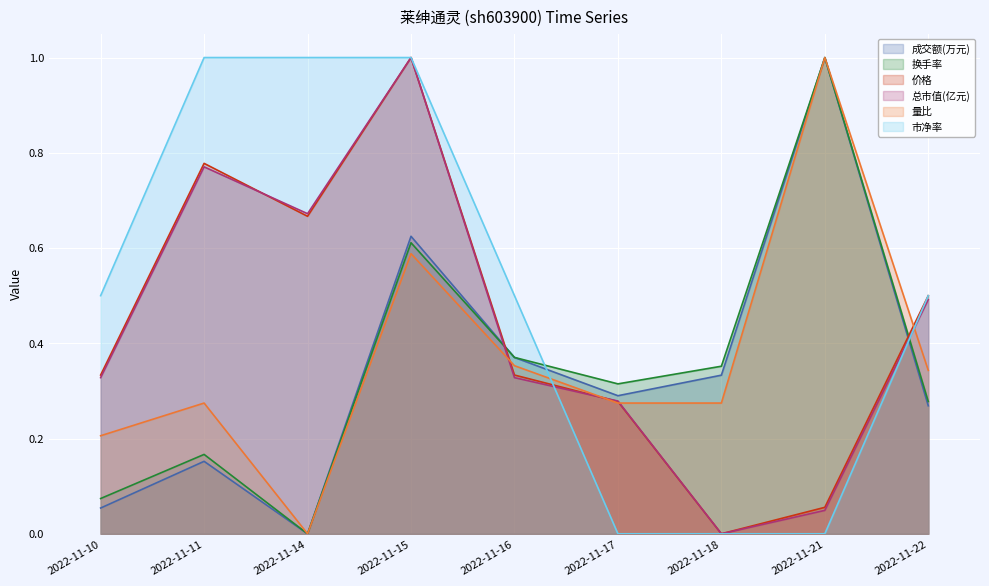

Does the chart display data point markers on the line(s)?

No